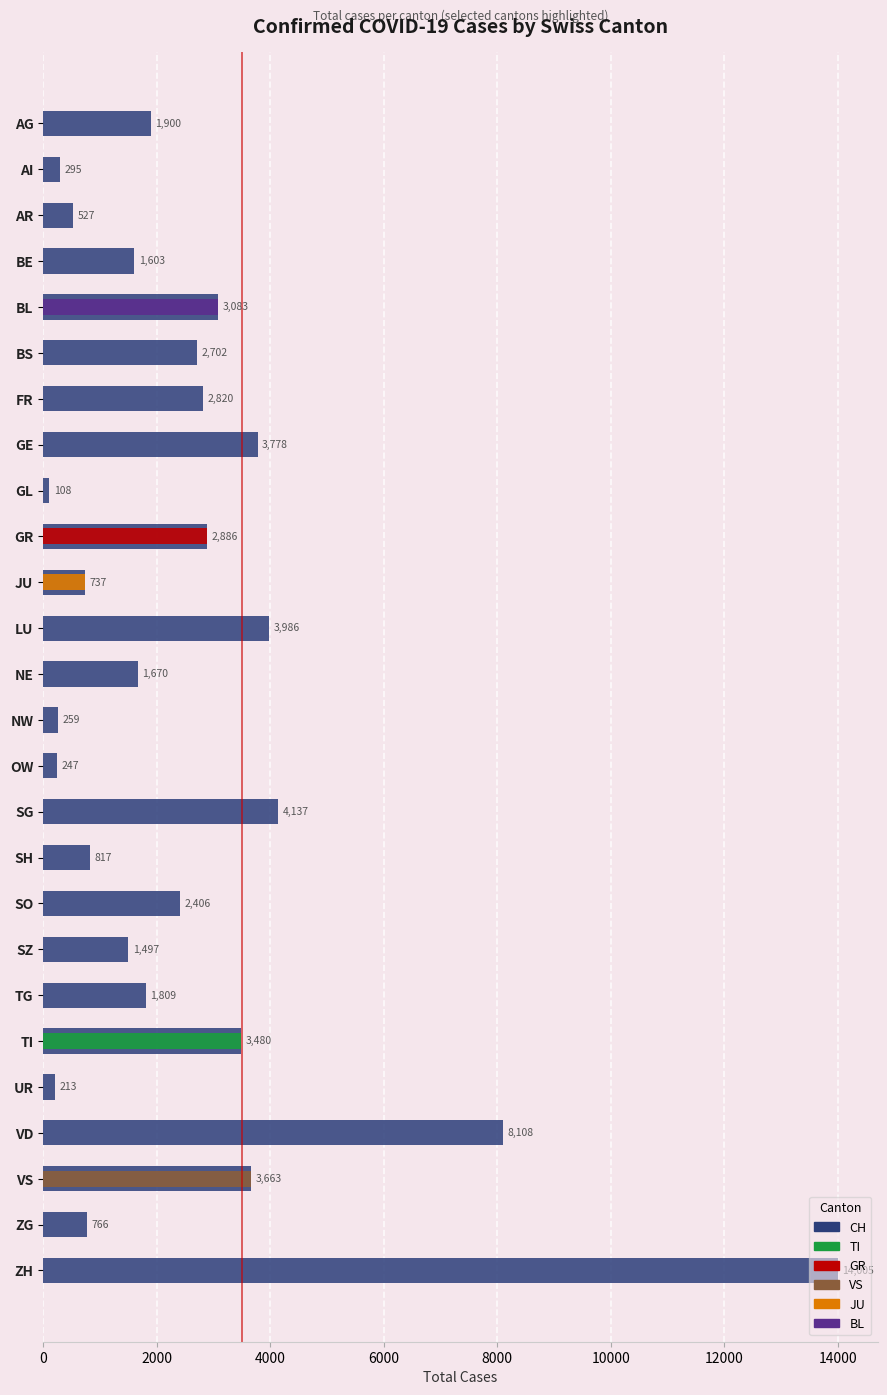

What position from the left is OW?

15